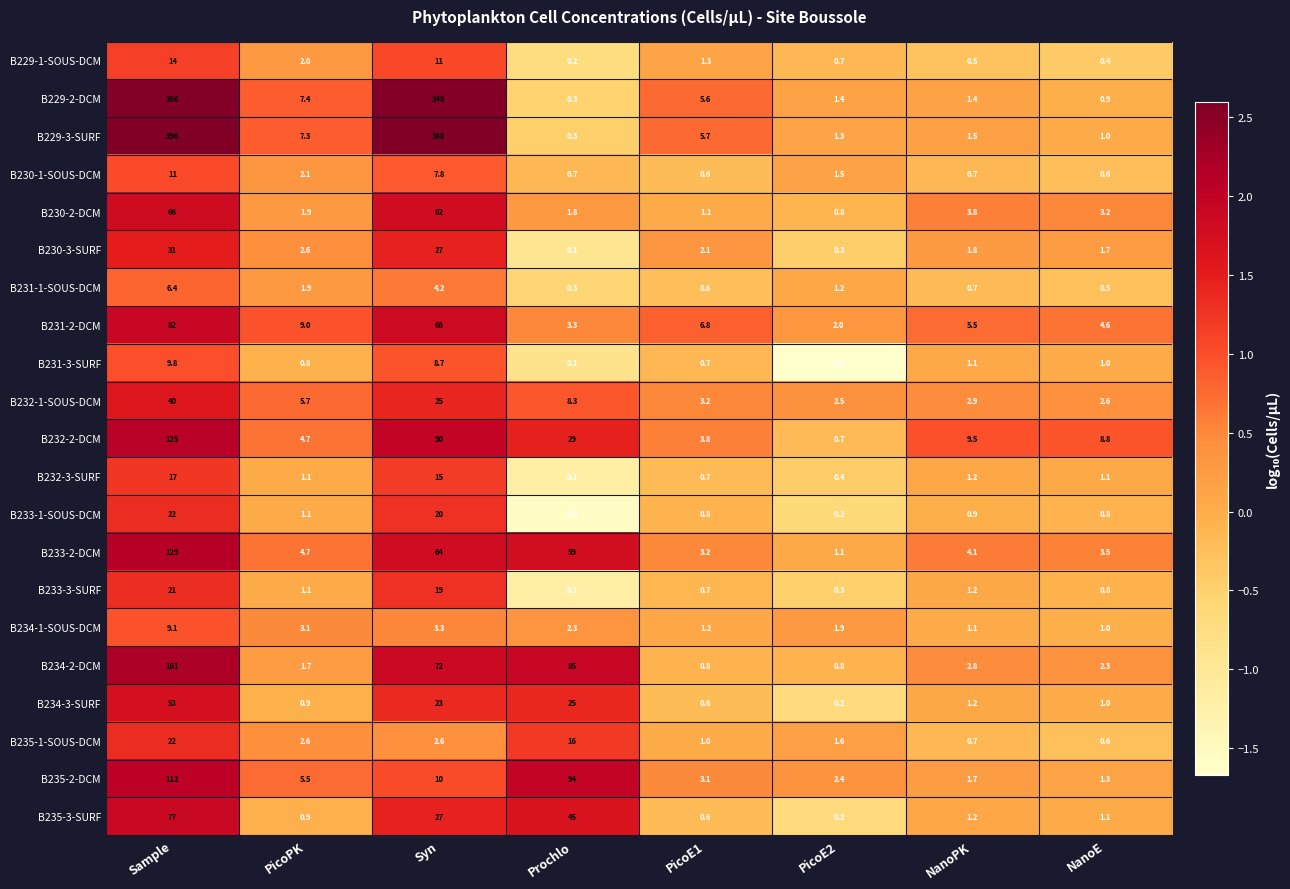

What is the difference between the highest and lowest values at PicoE1?

6.2